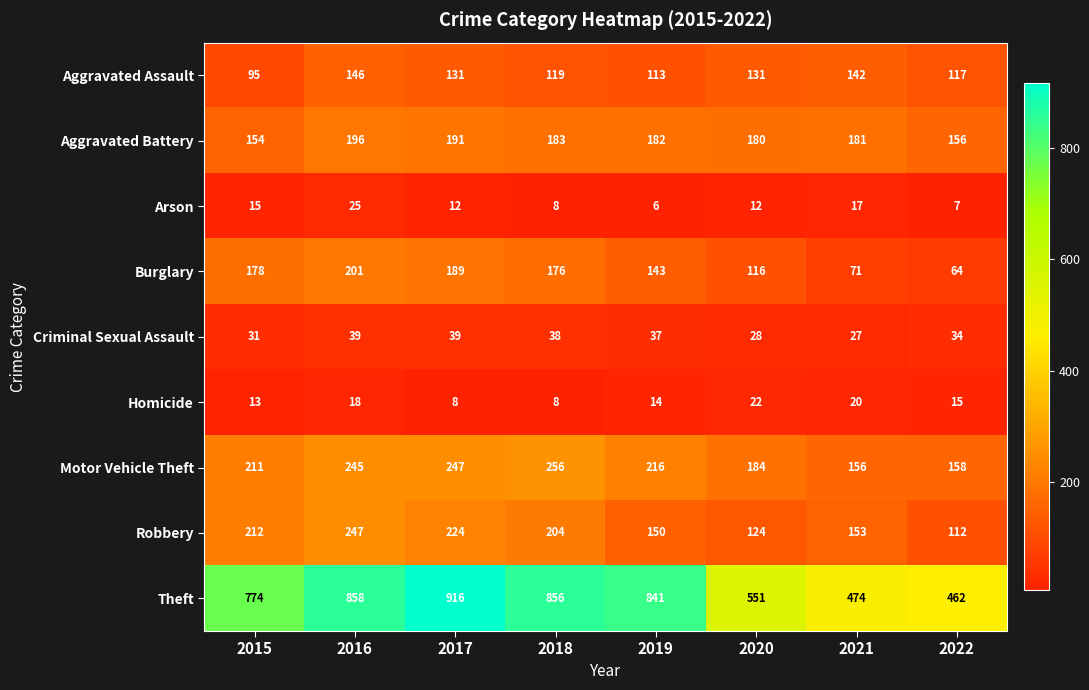

At which category is the sum across all series the highest?

2016